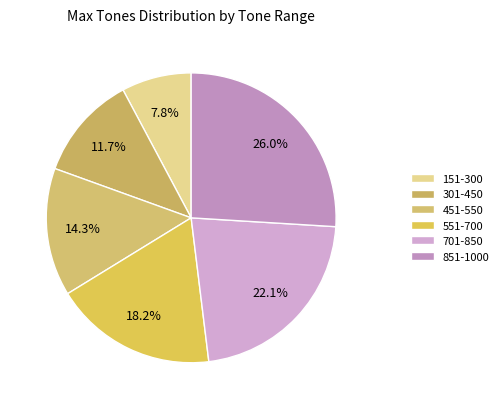

The 701-850 slice represents 28% of the pie. True or false?

False